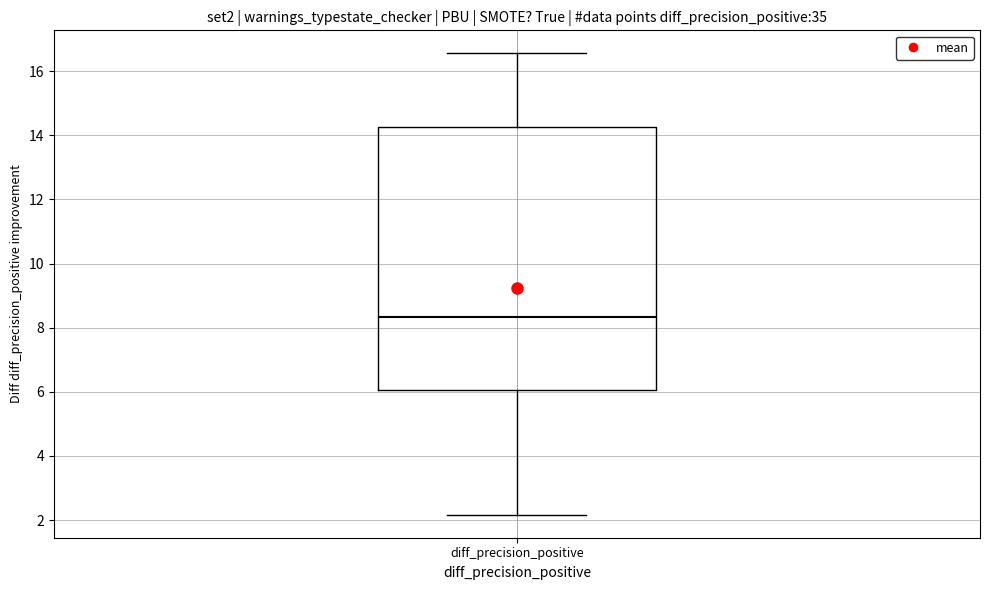

Where does the upper whisker of the box for diff_precision_positive end on the y-axis? The values are not printed on the chart, so give them approximately, as read against the axis.

16.6